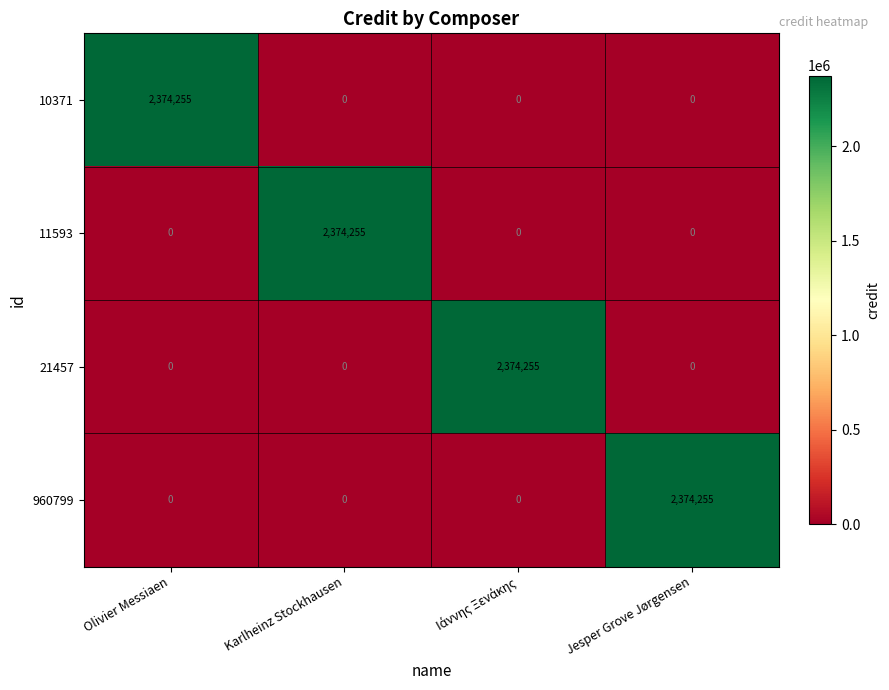

What is the total value across all series at Olivier Messiaen?

2374255